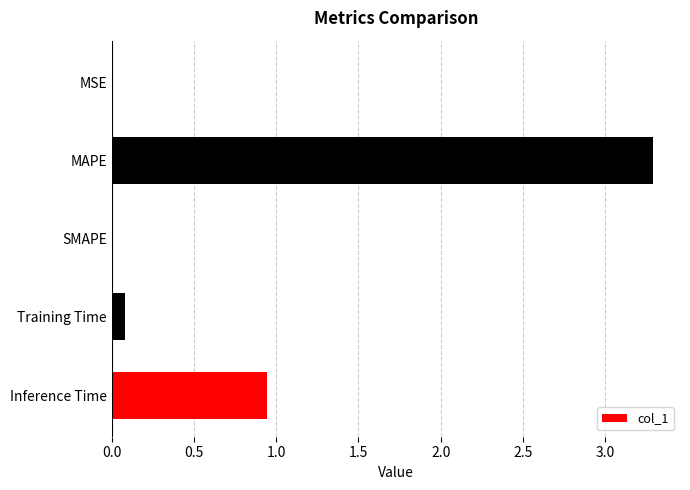

Which category has the highest value across all series?

MAPE